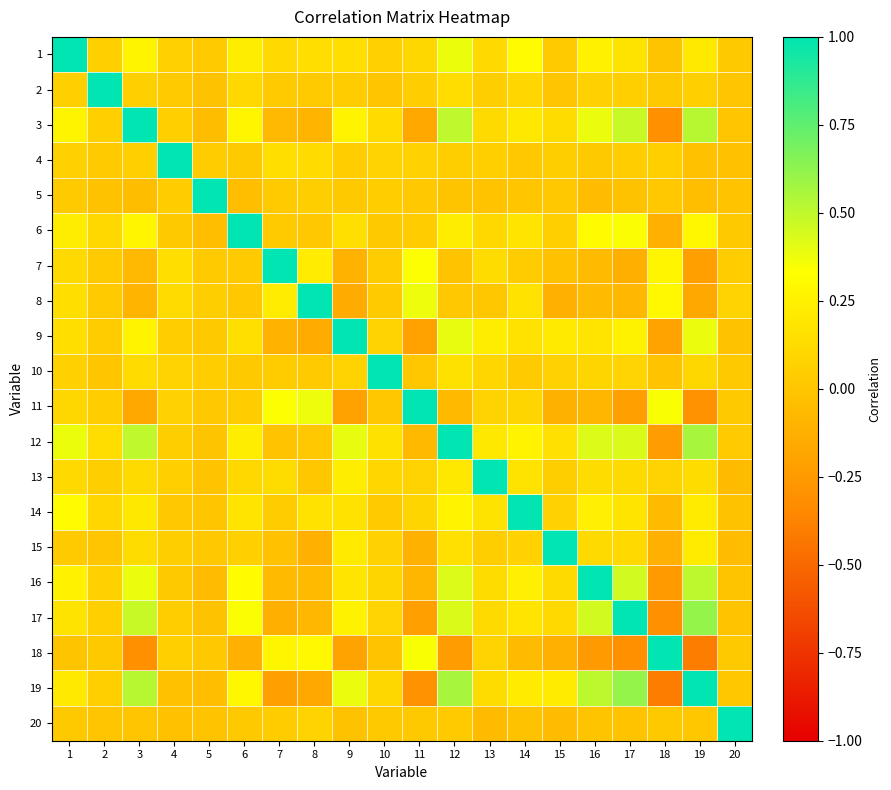

At how many categories does at least one series exceed 0?

20